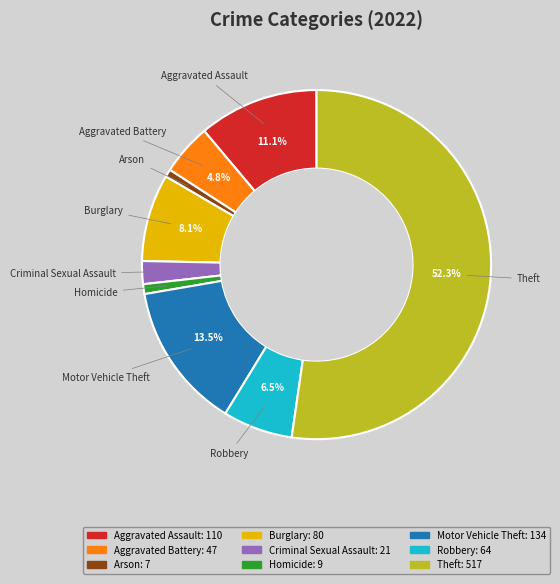

To the nearest percent, what is the difference between the Robbery and Aggravated Battery slice percentages?

2%